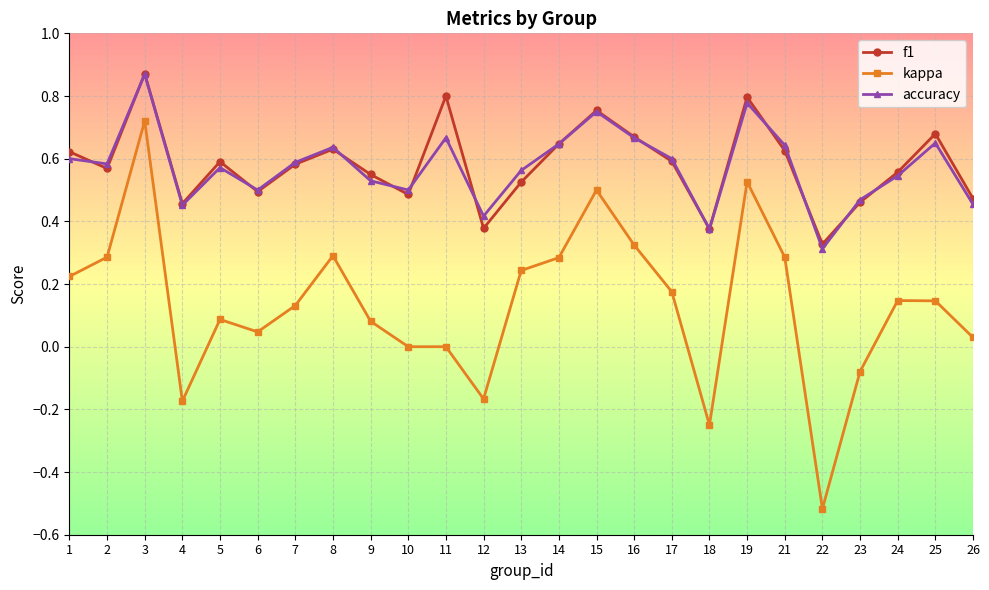

What is the sum of the f1 values at 25 and 26?

1.2